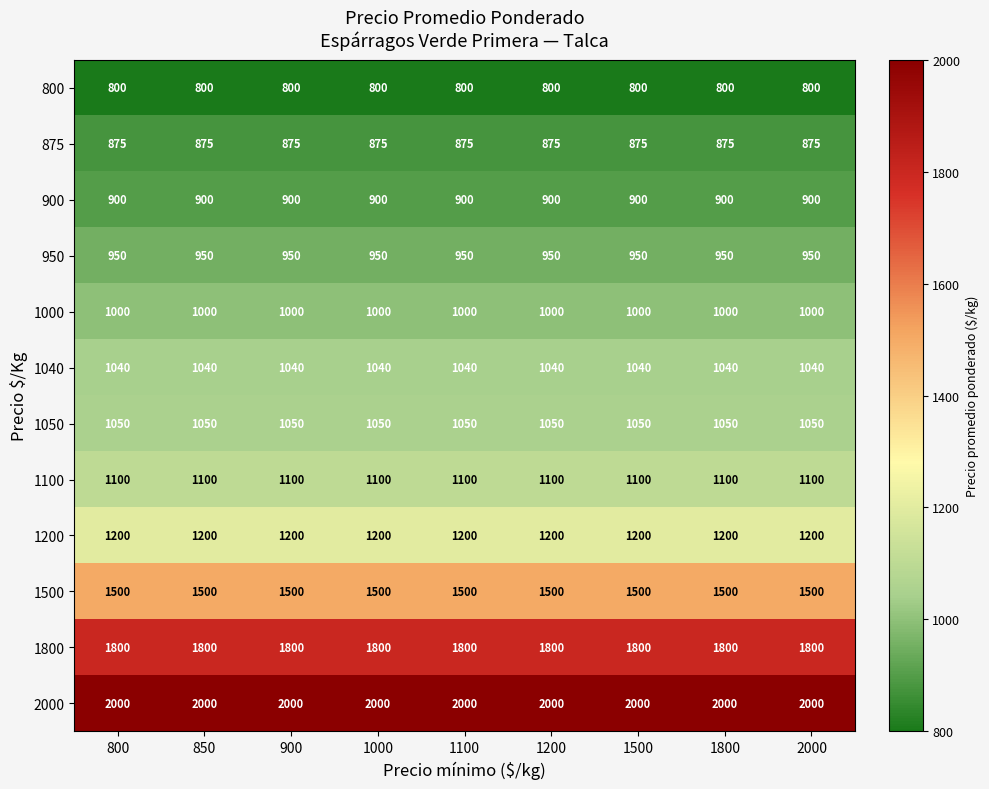

List the series in order of their peak value, lowest first.

800, 875, 900, 950, 1000, 1040, 1050, 1100, 1200, 1500, 1800, 2000